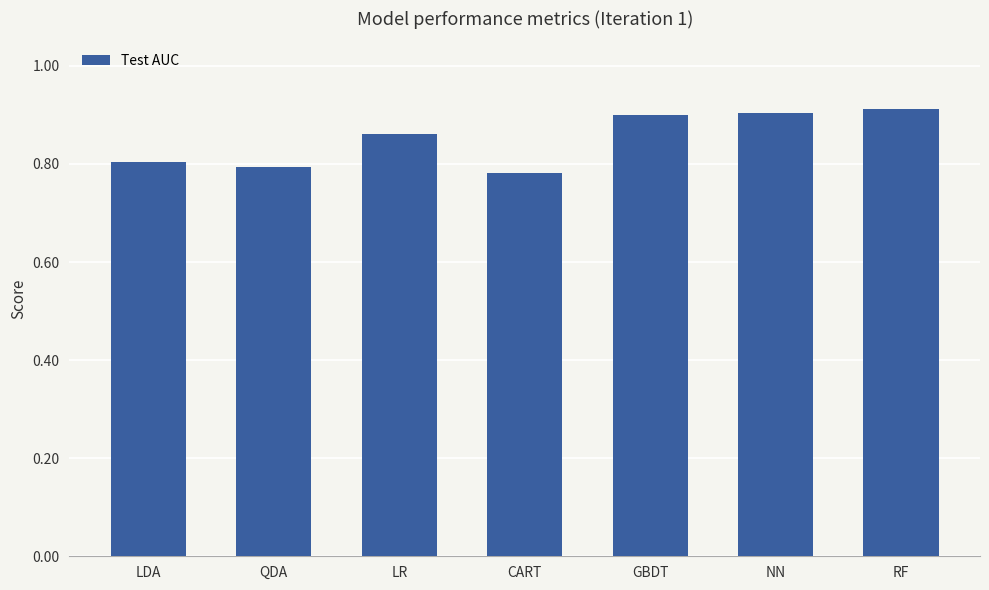

The chart shows a value of 0.9 at NN. True or false?

True